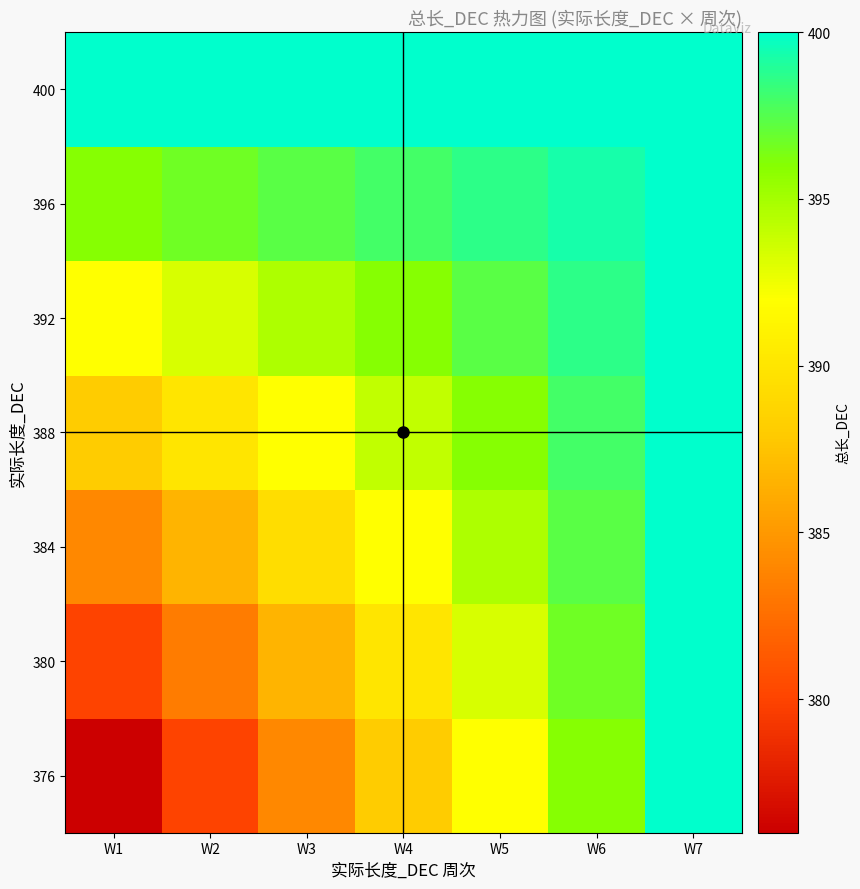

Which has a higher value, W6 or W3?

W6